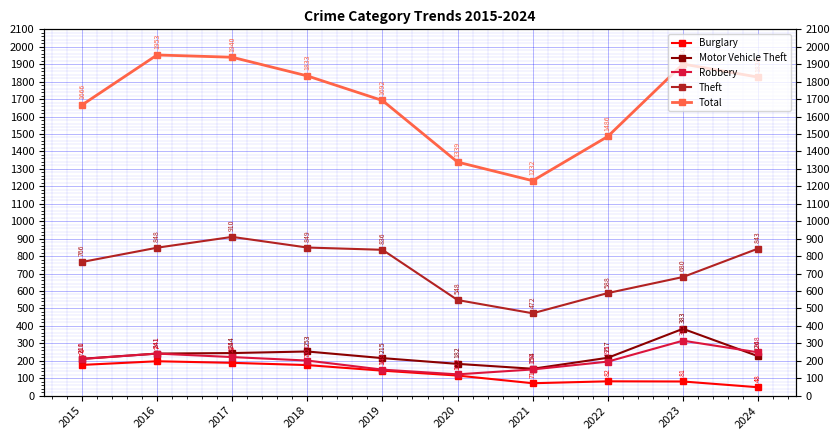

Which series has the widest spread of values?

Total